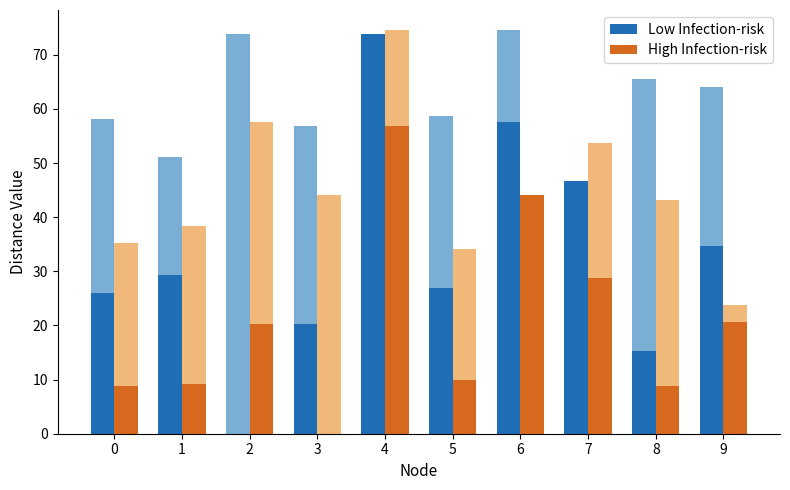

Are the bars grouped side by side (vs. stacked)?

Yes